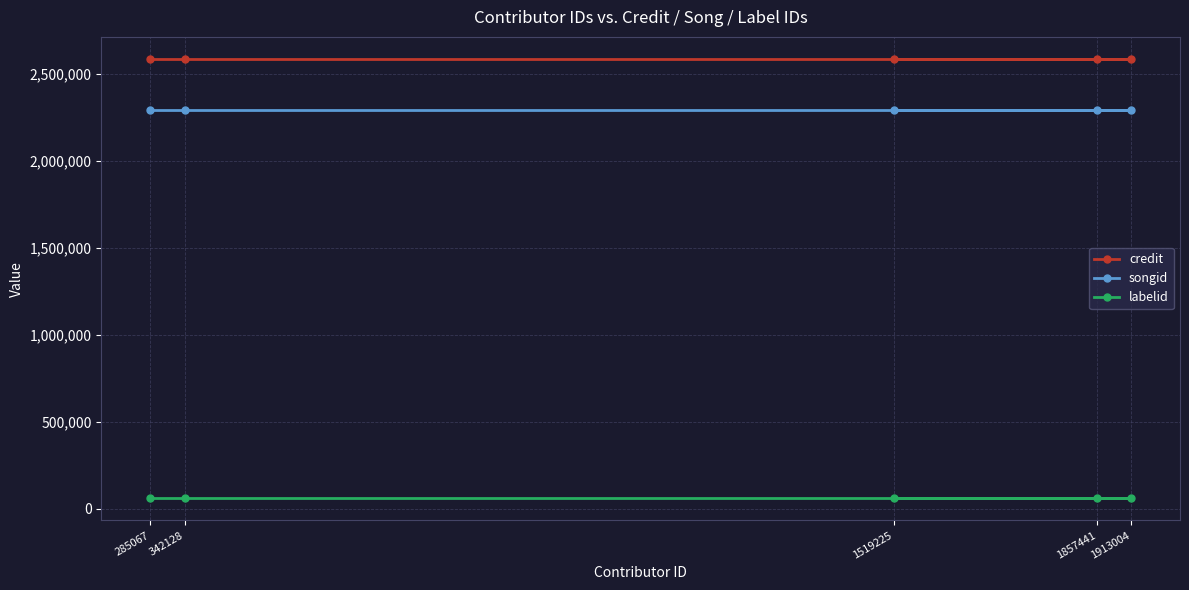

Reading right to left, list all the values displayed in this chart.

credit: 2586970	2586970	2586970	2586970	2586970
songid: 2291357	2291357	2291357	2291357	2291357
labelid: 58199	58199	58199	58199	58199